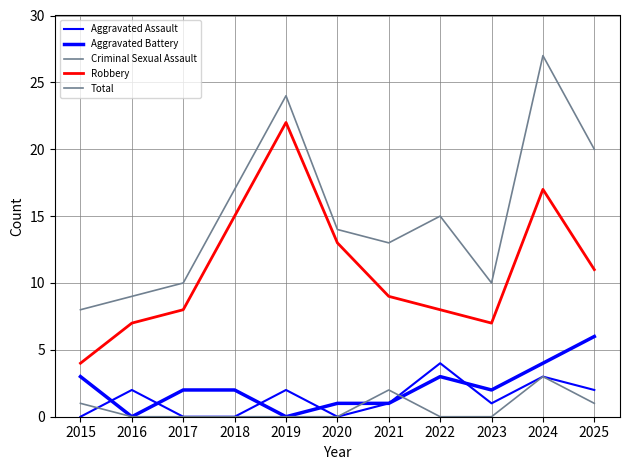

Reading right to left, extract all data points from this chart.

Aggravated Assault: 2025=2	2024=3	2023=1	2022=4	2021=1	2020=0	2019=2	2018=0	2017=0	2016=2	2015=0
Aggravated Battery: 2025=6	2024=4	2023=2	2022=3	2021=1	2020=1	2019=0	2018=2	2017=2	2016=0	2015=3
Criminal Sexual Assault: 2025=1	2024=3	2023=0	2022=0	2021=2	2020=0	2019=0	2018=0	2017=0	2016=0	2015=1
Robbery: 2025=11	2024=17	2023=7	2022=8	2021=9	2020=13	2019=22	2018=15	2017=8	2016=7	2015=4
Total: 2025=20	2024=27	2023=10	2022=15	2021=13	2020=14	2019=24	2018=17	2017=10	2016=9	2015=8